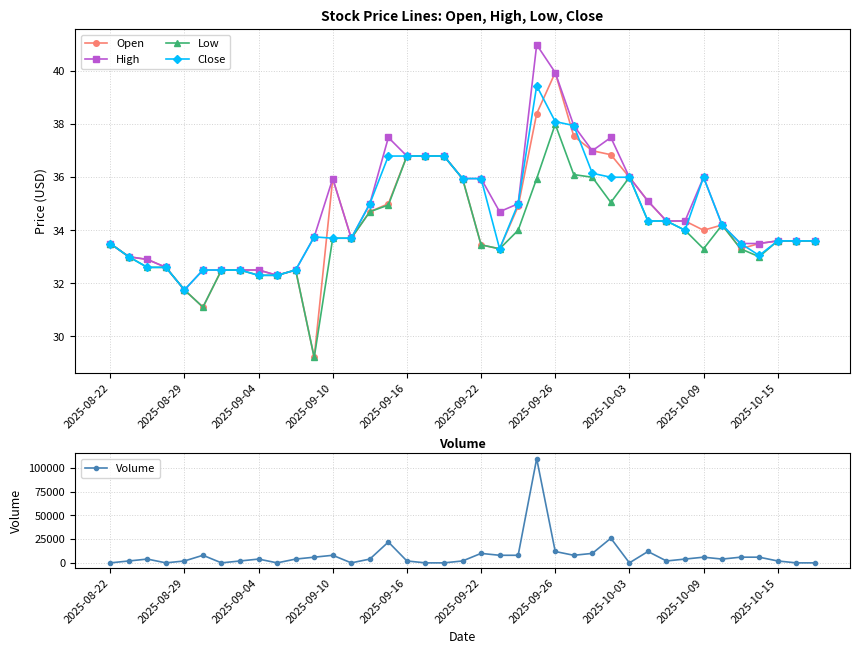

List the series in order of their peak value, highest first.

Volume, High, Open, Close, Low